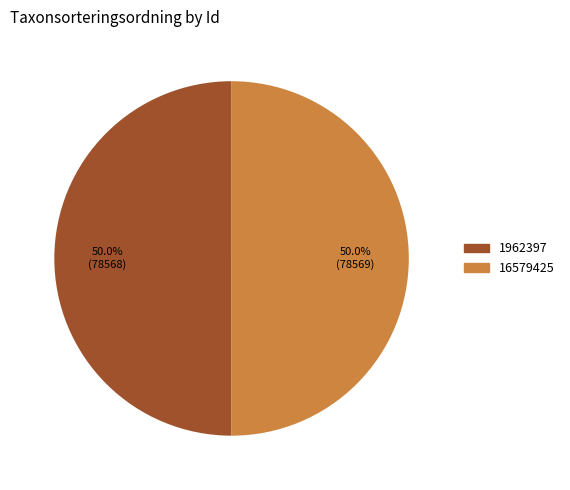

To the nearest percent, what is the combined percentage of 16579425 and 1962397?

100%